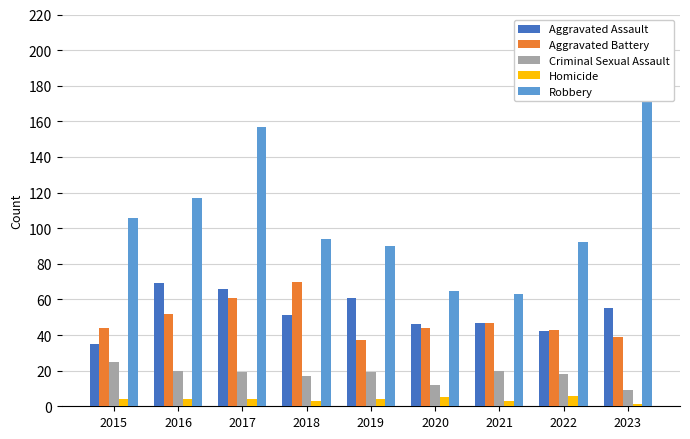

What is the difference between the maximum and minimum values in the Aggravated Battery series?

33